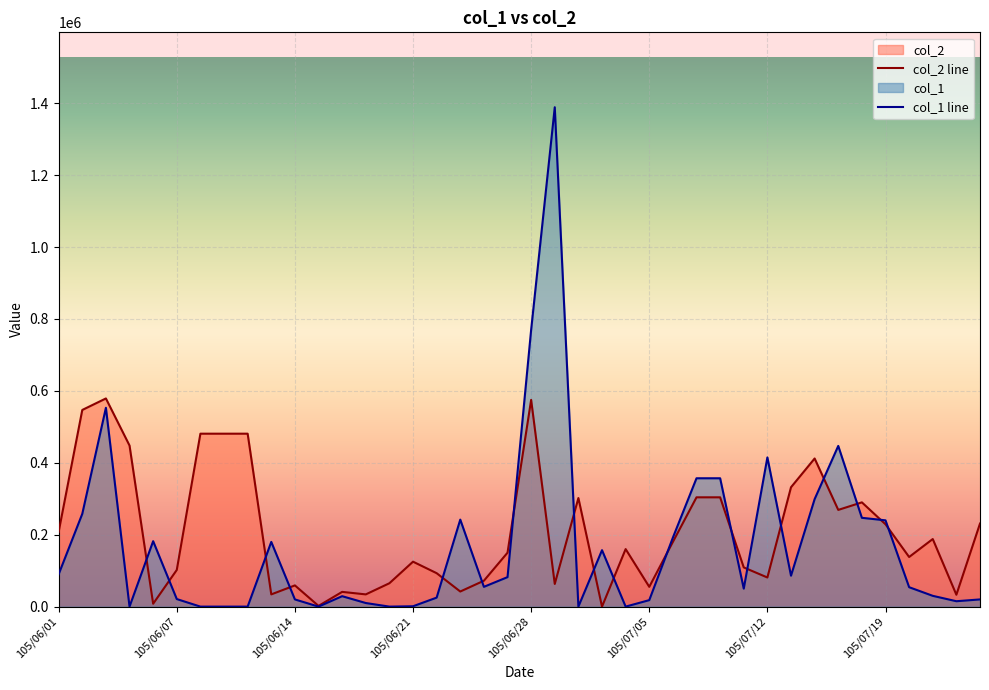

What is the maximum value shown in the chart?

1389000